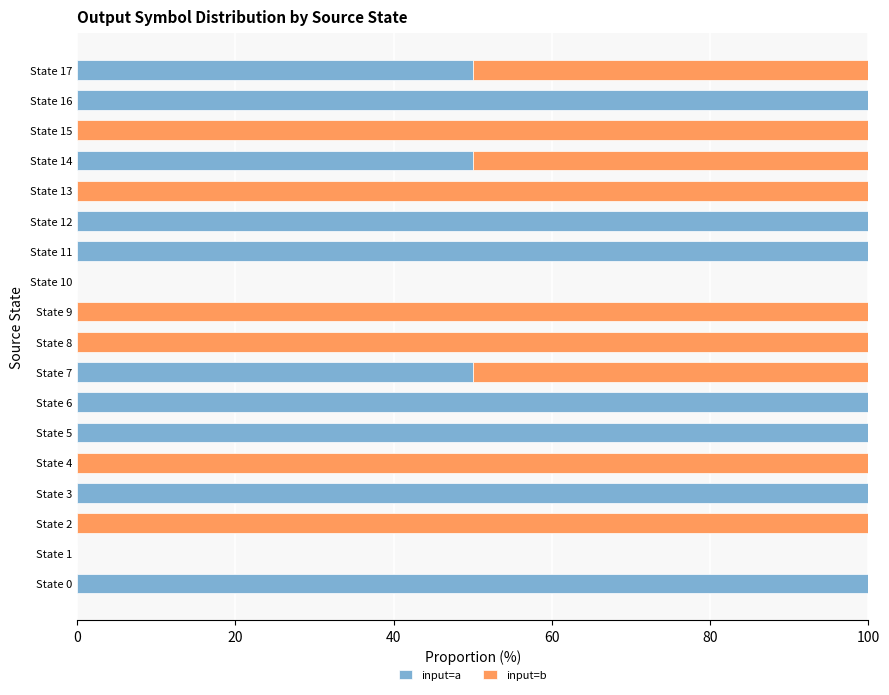

Is it true that input=a equals 61 at State 12?

False